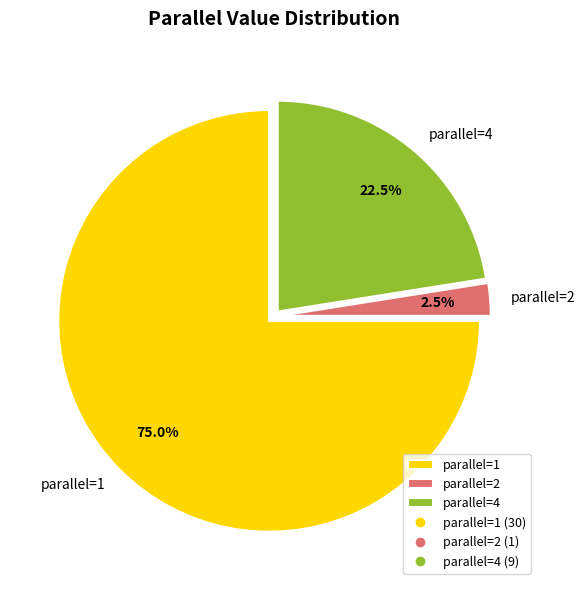

How much of the chart is everything except parallel=1?

25.0%